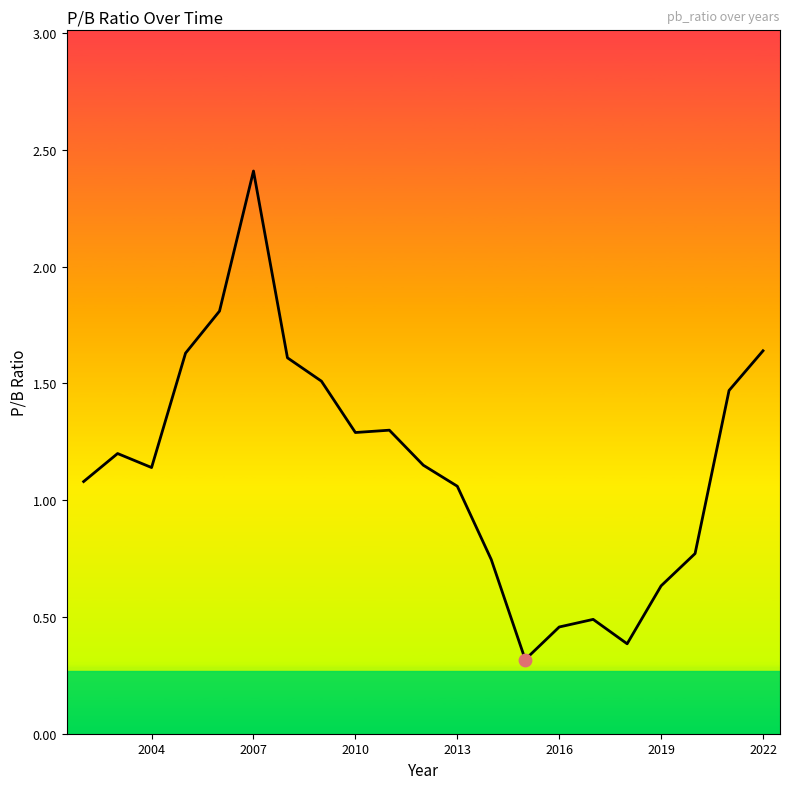

What is the difference between the maximum and minimum values?

2.1